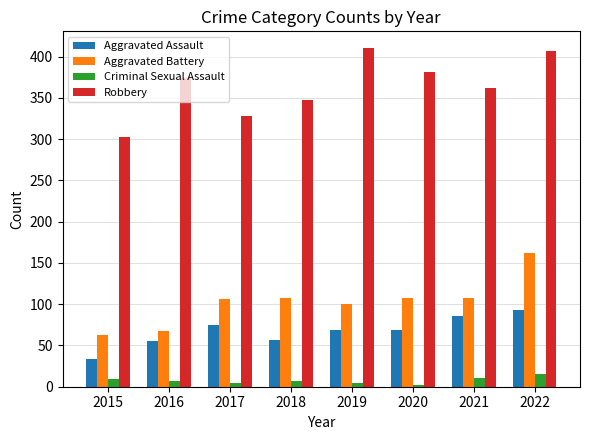

Are the bars horizontal?

No